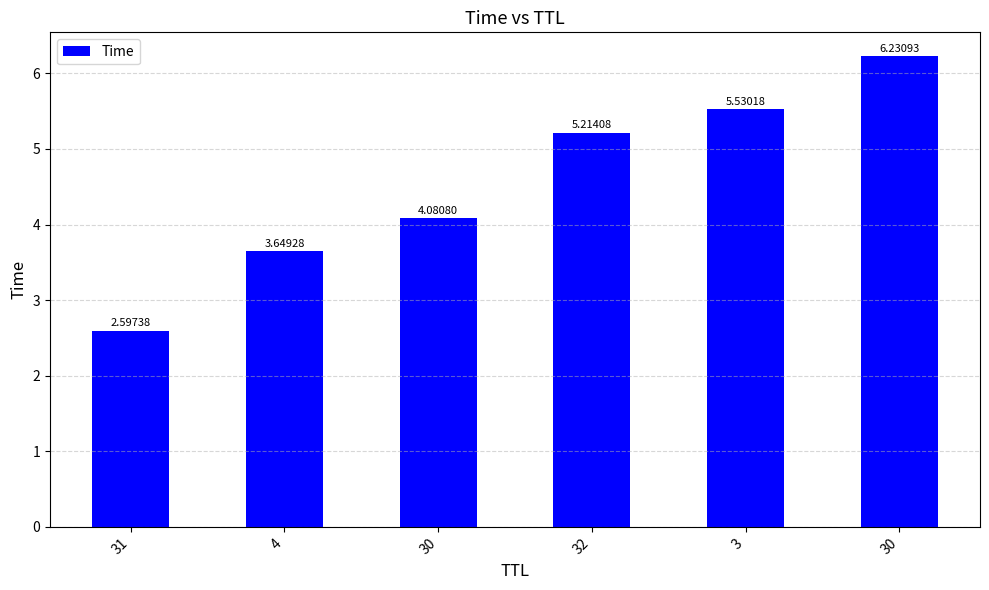

Are the bars horizontal?

No